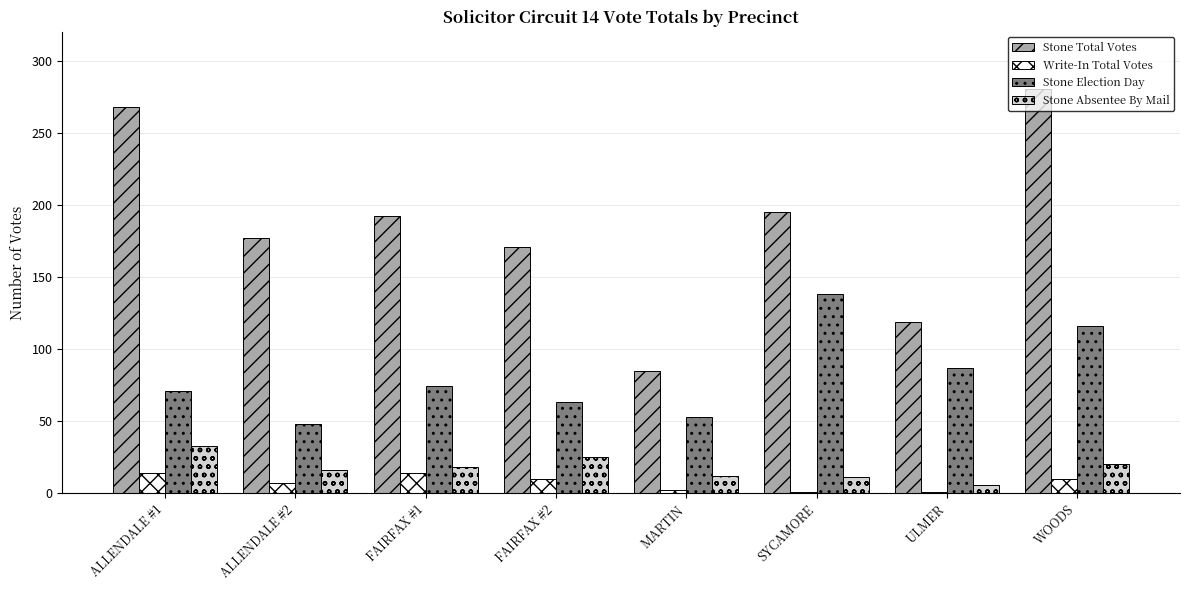

Does the chart contain stacked bars?

No